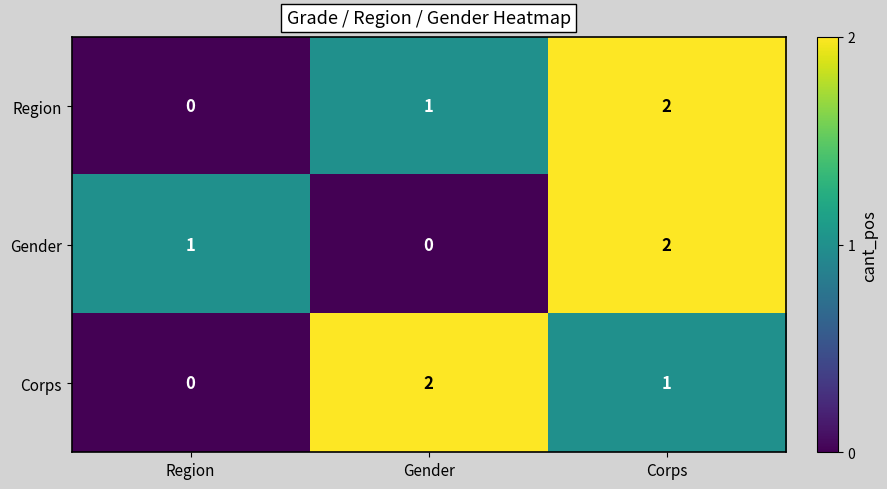

At how many categories does at least one series exceed 0?

3